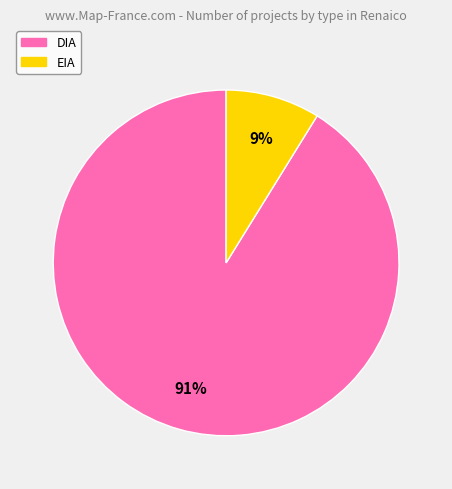

What is the largest slice in the pie chart?

DIA